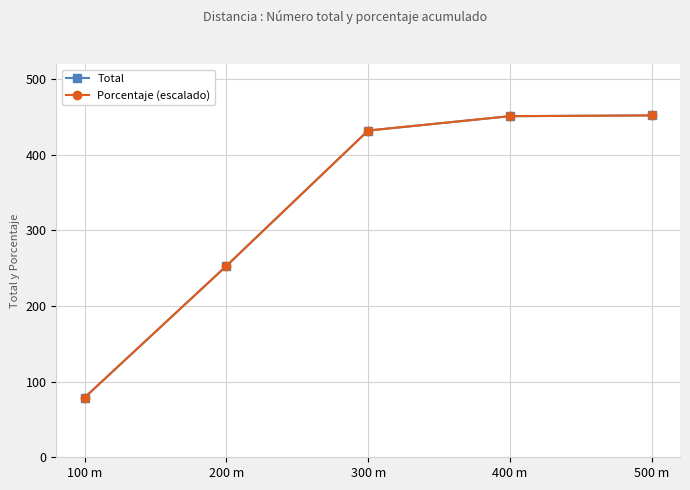

True or false: Porcentaje (escalado) and Total intersect in this chart.

False